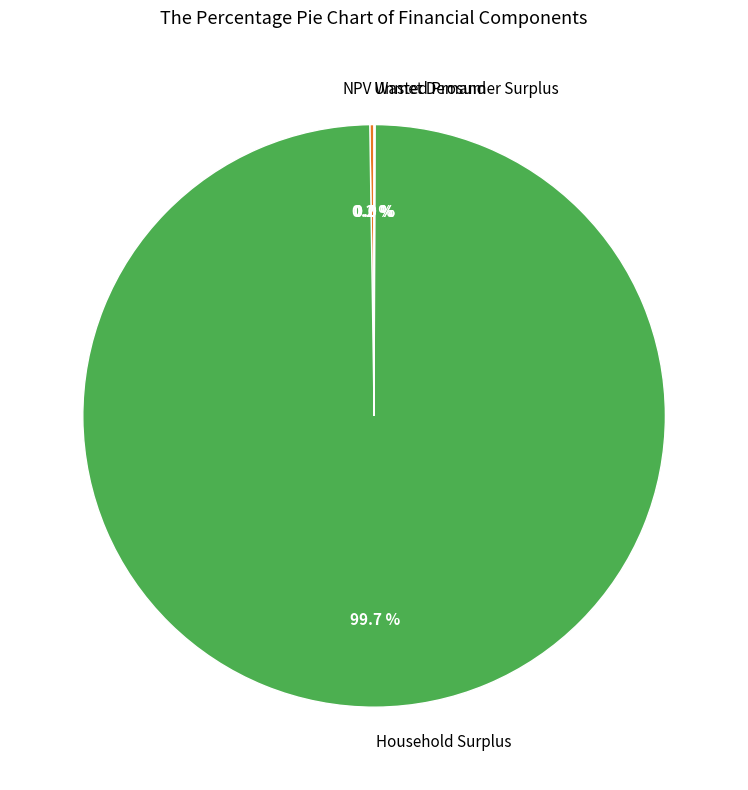

True or false: Household Surplus accounts for 100% of the total.

True